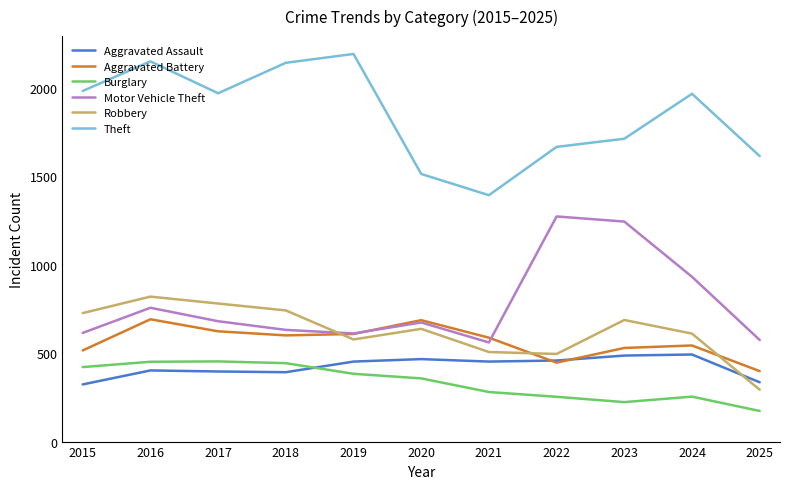

True or false: Motor Vehicle Theft has a value of 2195 at 2023.

False